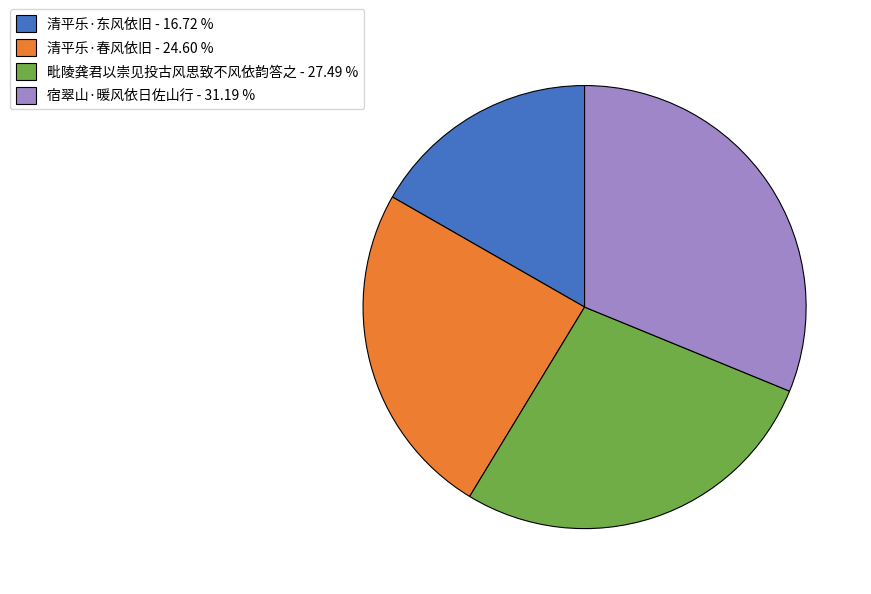

Between 毗陵龚君以崇见投古风思致不风依韵答之 and 清平乐·东风依旧, which is larger?

毗陵龚君以崇见投古风思致不风依韵答之